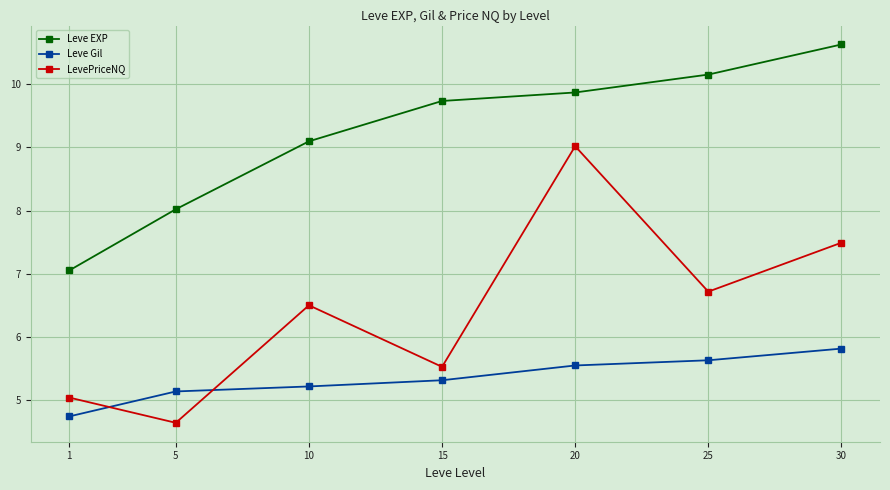

What is the spread (max minus min) of values at 5?

3.4